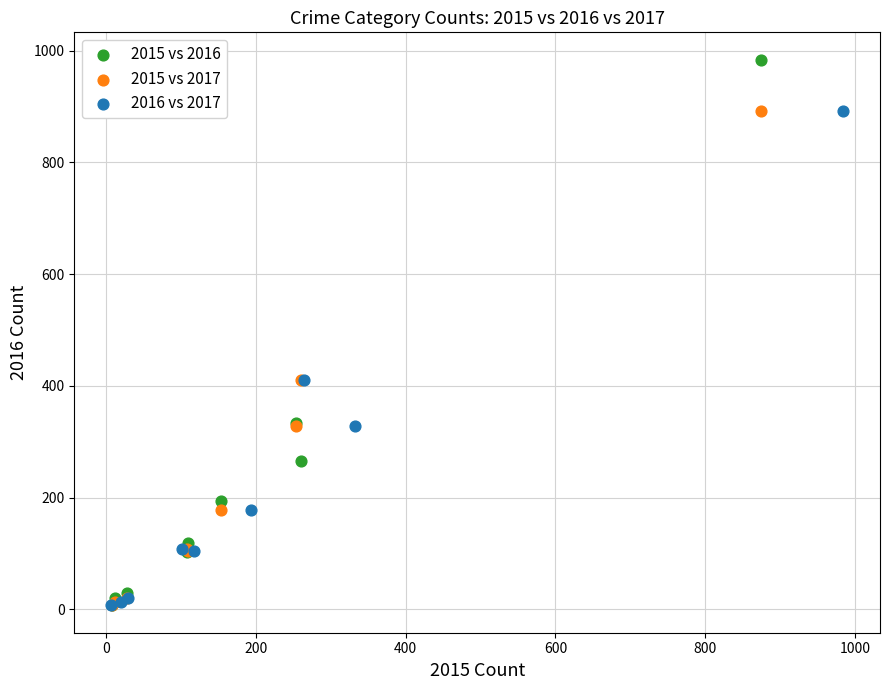

What are all the series names shown in the legend?

2015 vs 2016, 2015 vs 2017, 2016 vs 2017